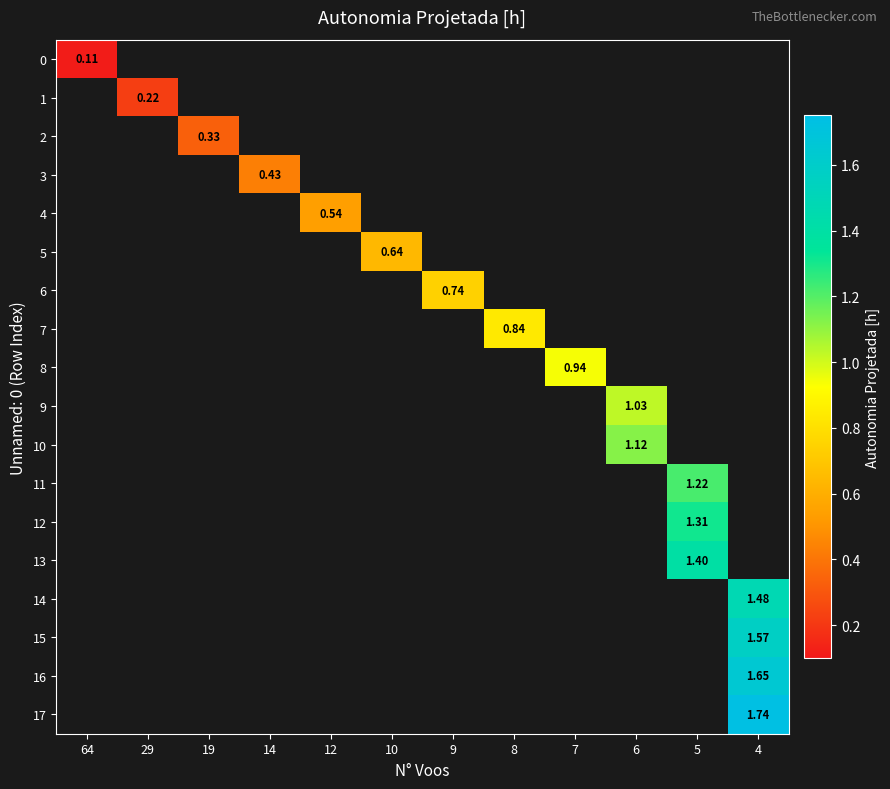

Which series has the largest range (max minus min)?

row_0